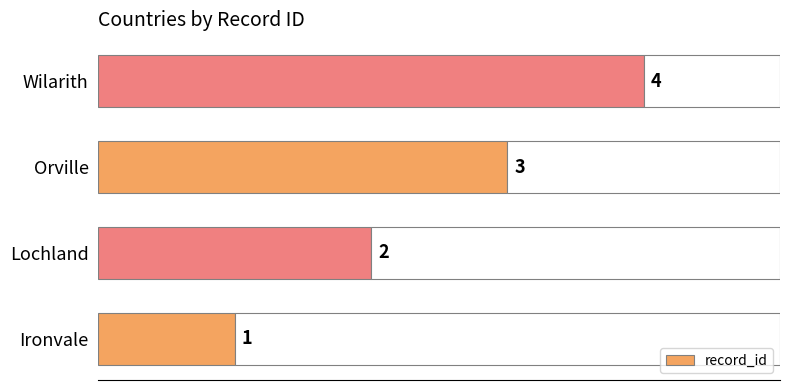

Reading left to right, what are all the values shown in this chart?

1	2	3	4